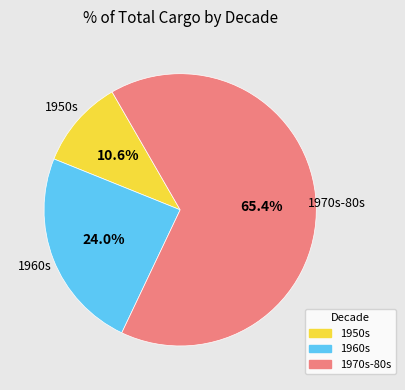

Is there any slice that represents more than half of the pie?

Yes